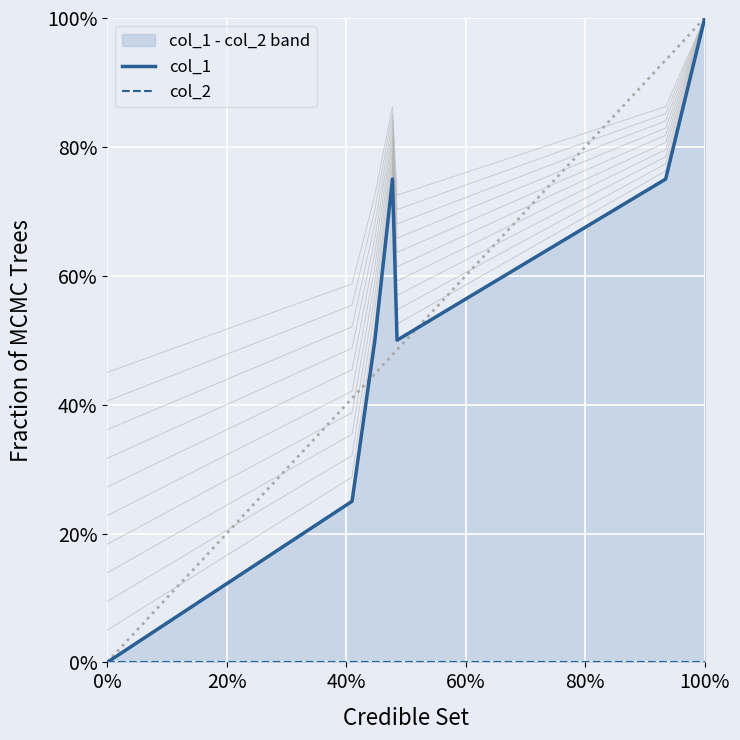

Rank the series by their average value, from highest to lowest.

col_1, col_2